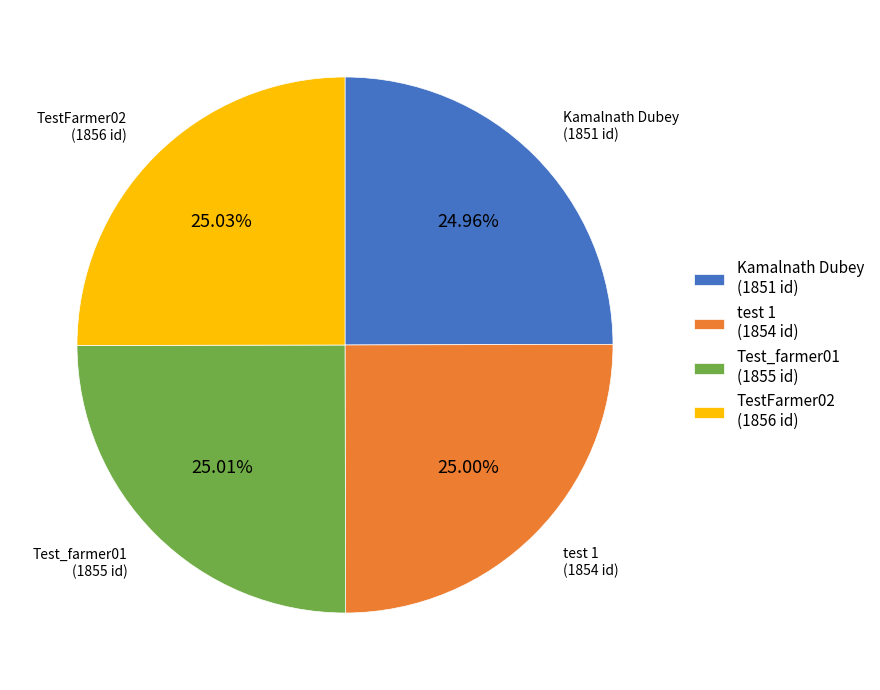

How many segments does this pie chart have?

4